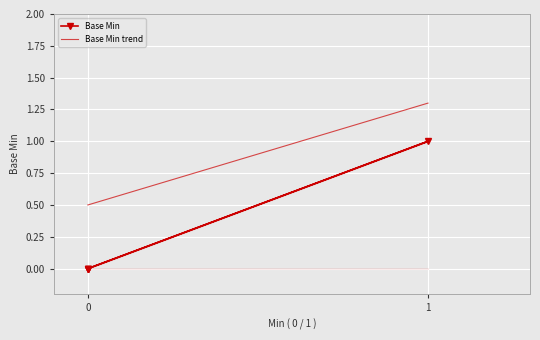

What is the maximum value shown in the chart?

1